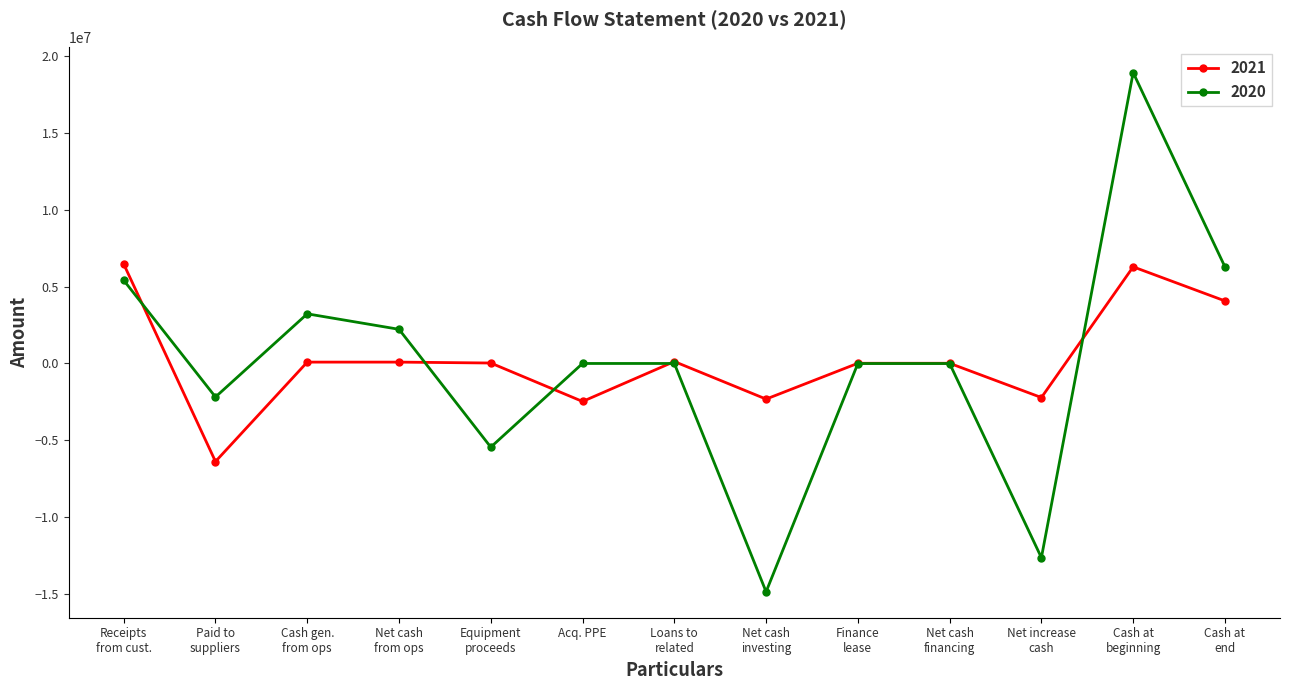

What is the minimum value for 2020?

-14870669